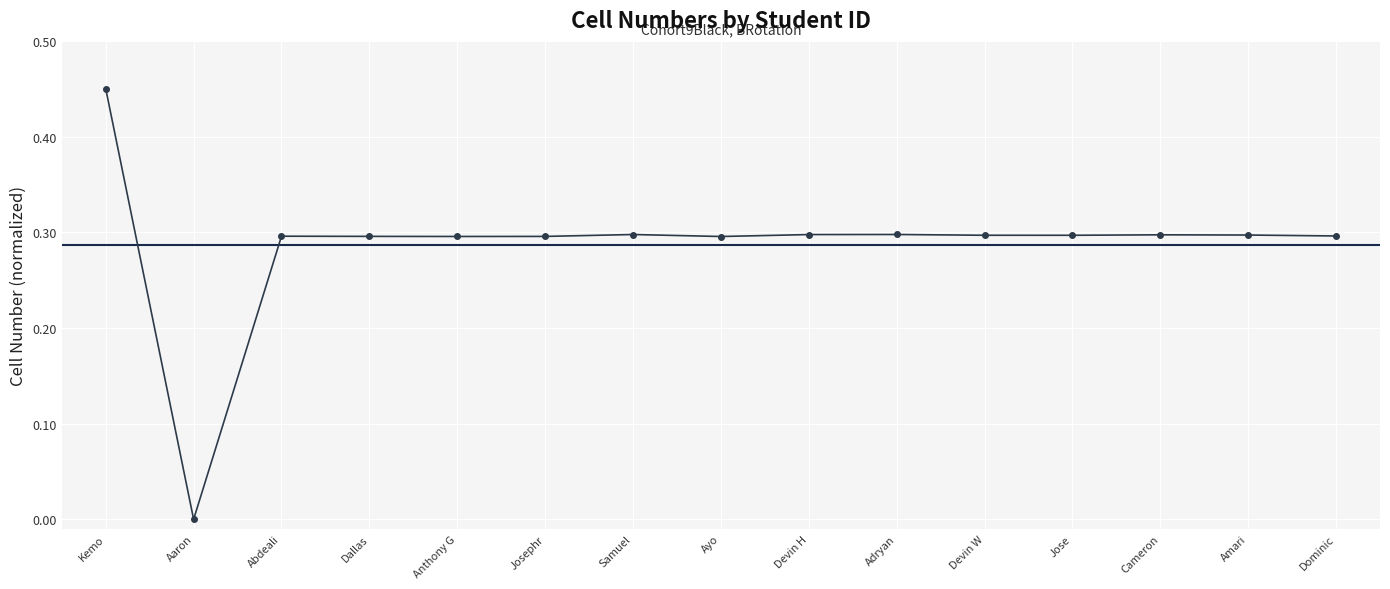

What position from the left is Abdeali?

3